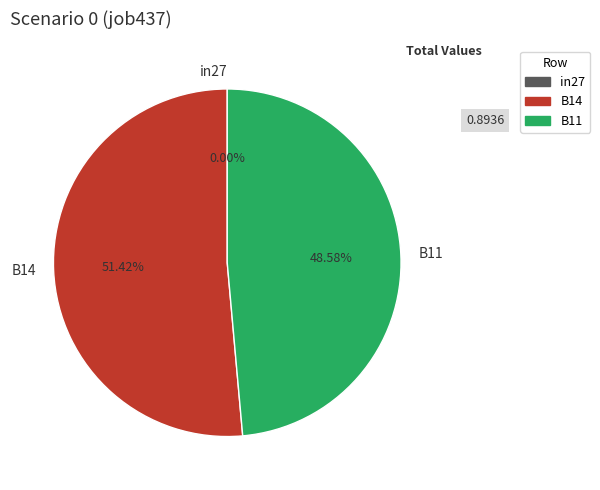

Count the number of slices in the pie.

3